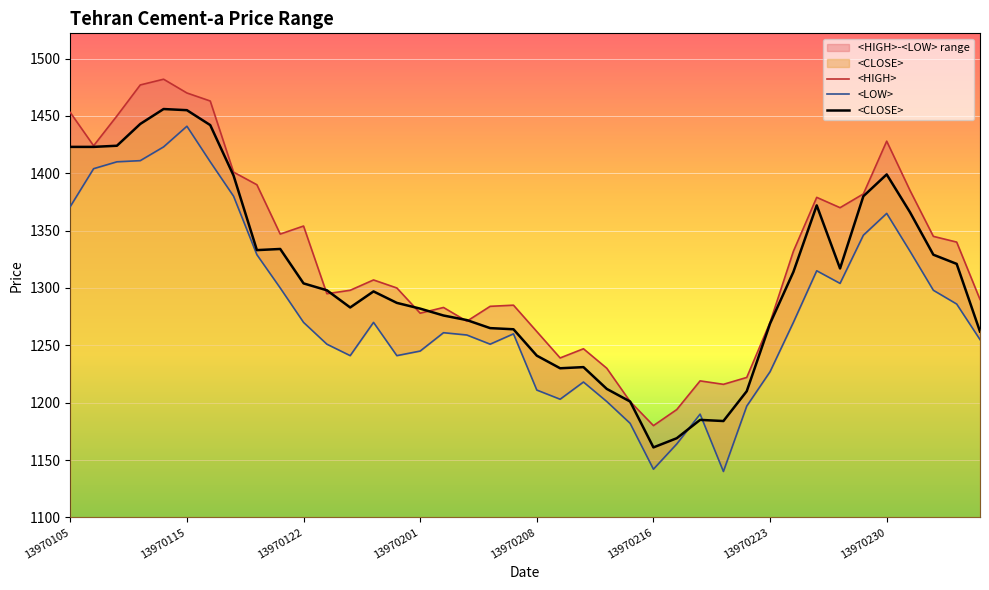

How many lines are shown in the chart?

3